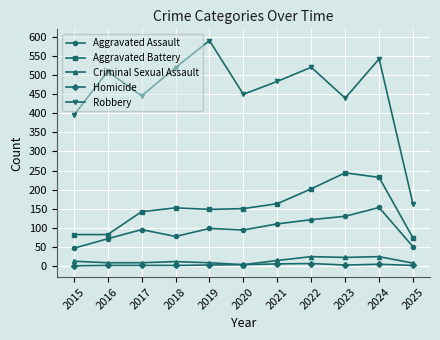

True or false: Aggravated Assault has more than 0 interior local peaks.

True